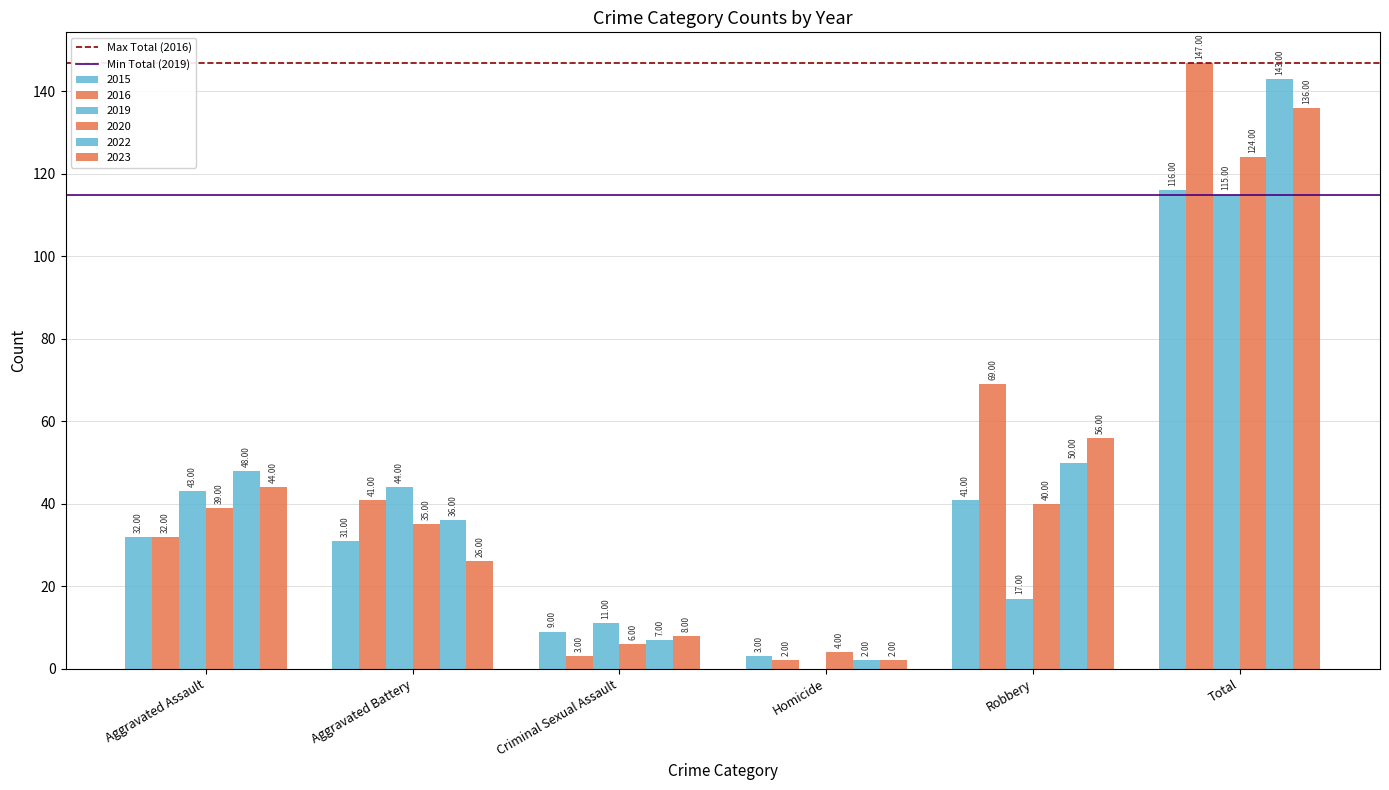

Count the number of data series in this chart.

6